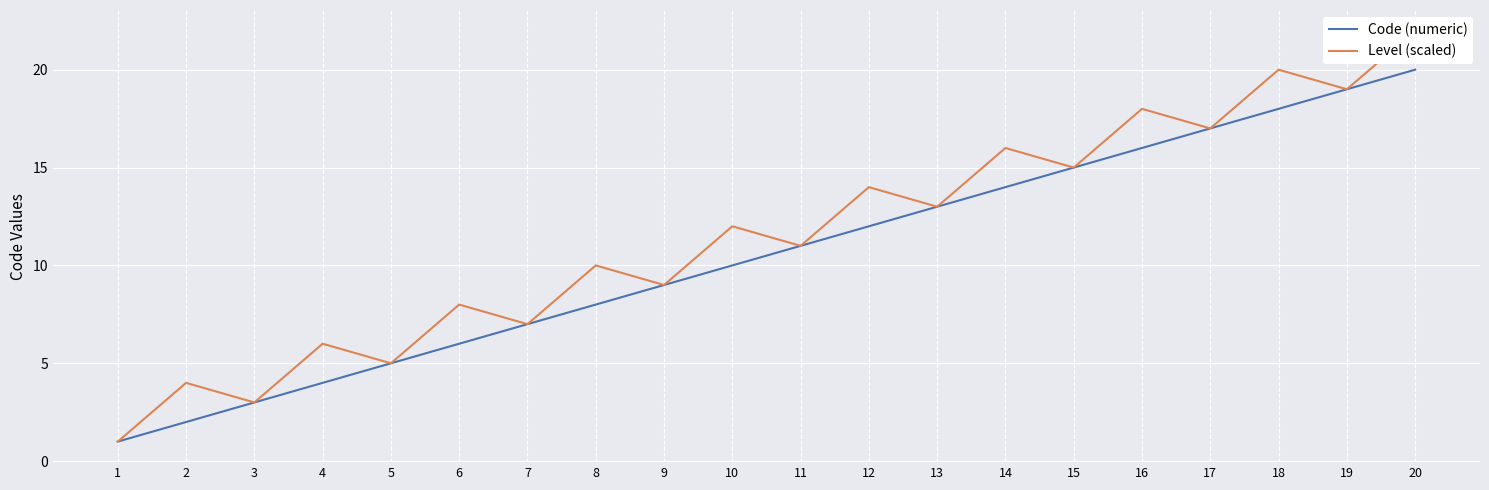

Which has a higher value, 19 or 9?

19